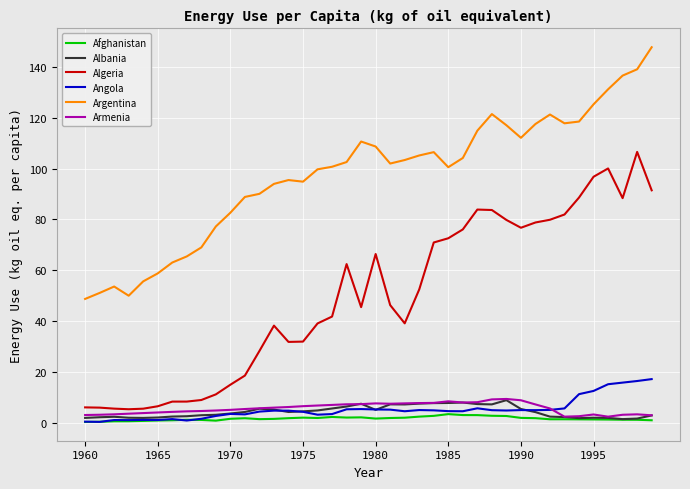

Which series has the largest total across all categories?

Argentina